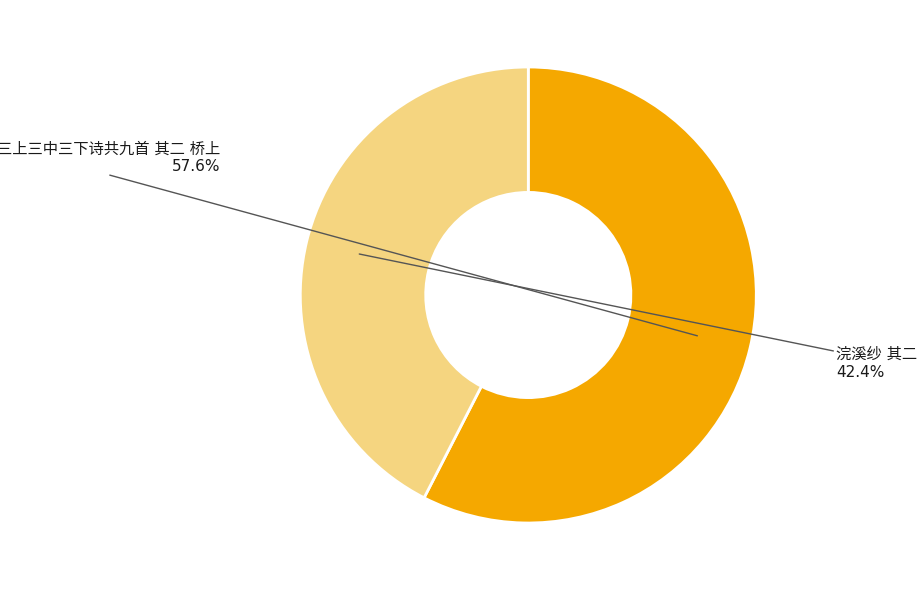

Does any single category account for the majority?

Yes